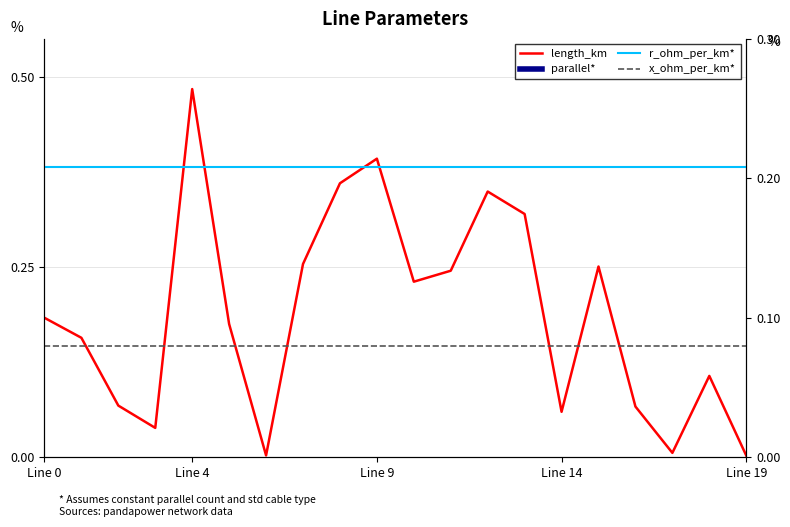

What is the total value across all series at 8?

1.6